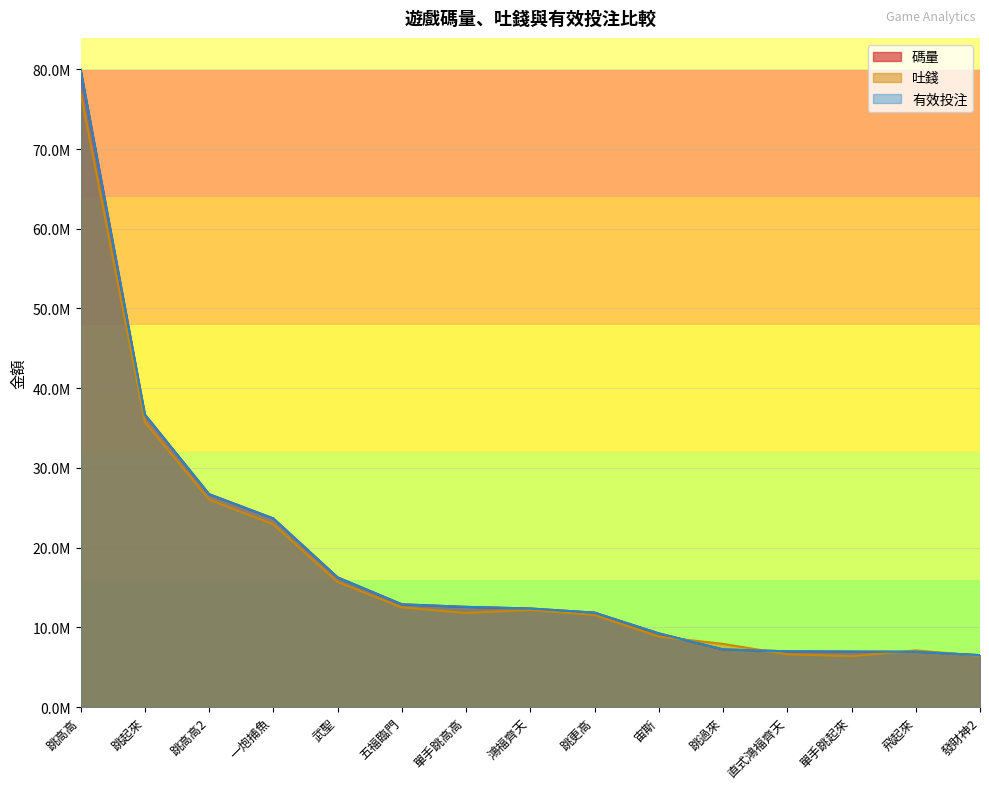

How many lines are shown in the chart?

3